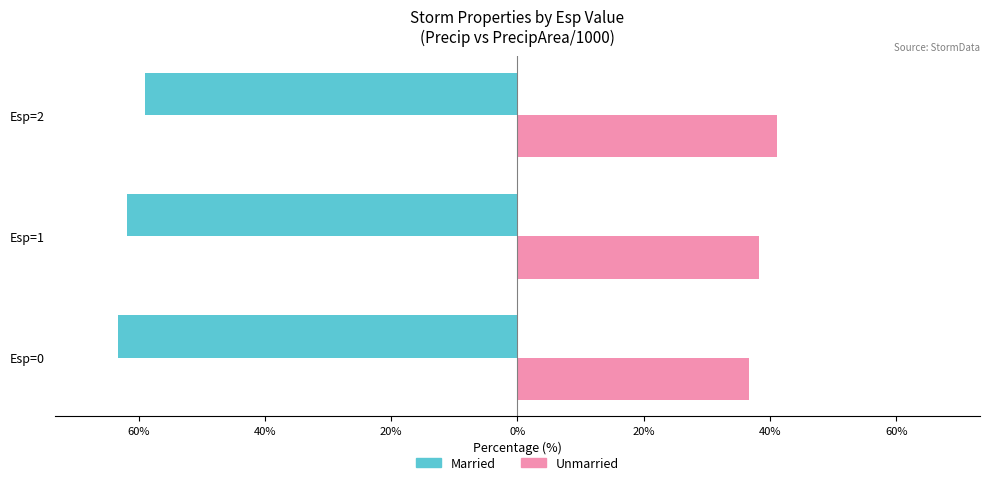

What is the sum of all Married values?

-184.0